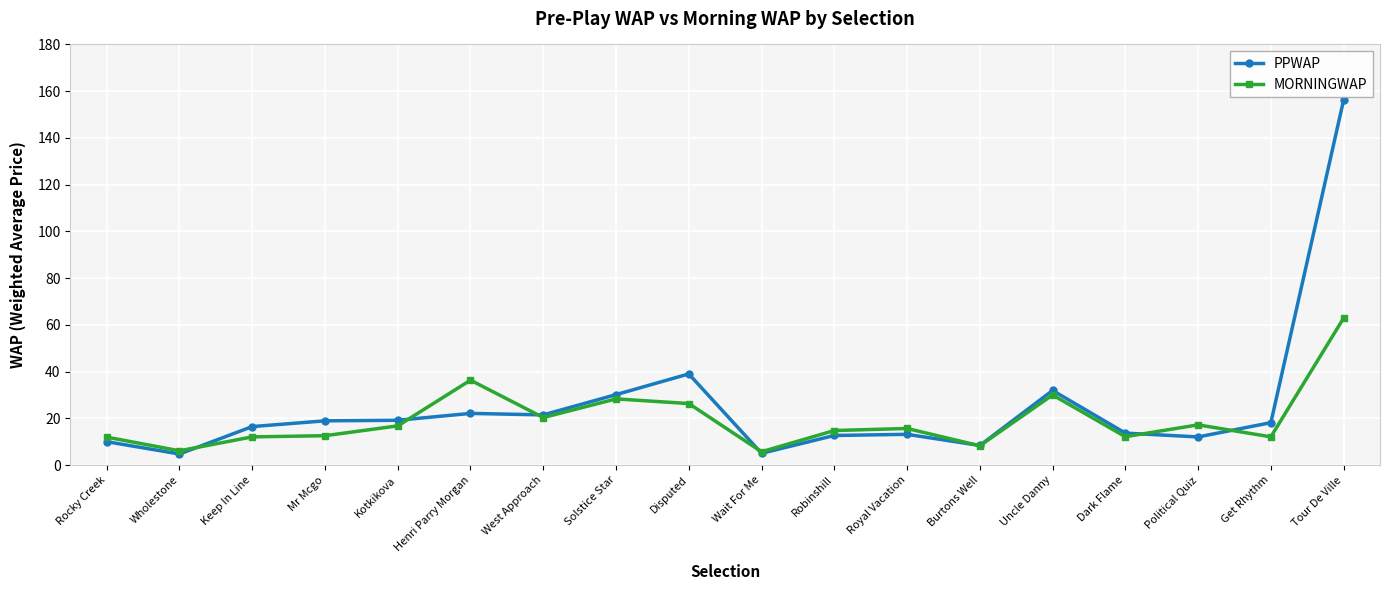

What is the label of the 2nd point from the right?

Get Rhythm